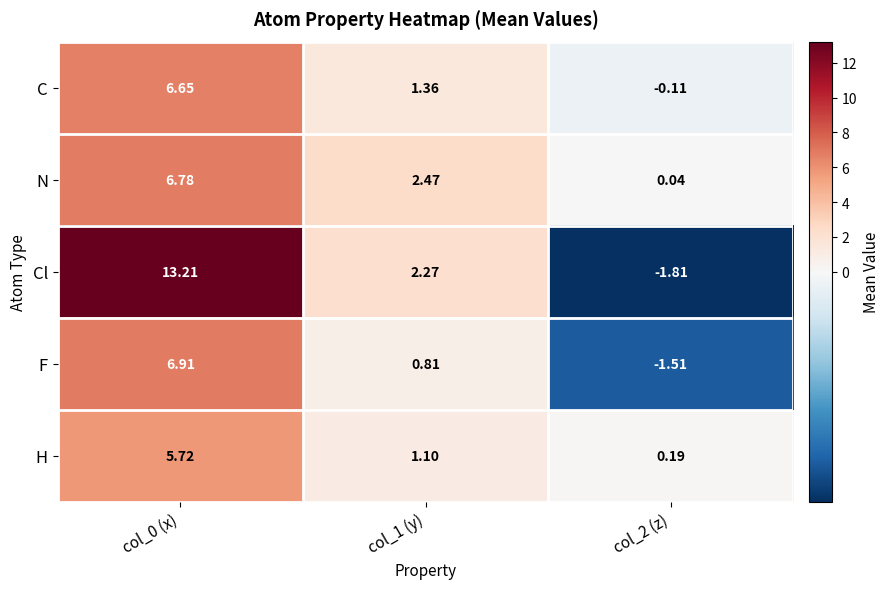

At col_2 (z), list the series in order from largest to smallest.

H, N, C, F, Cl